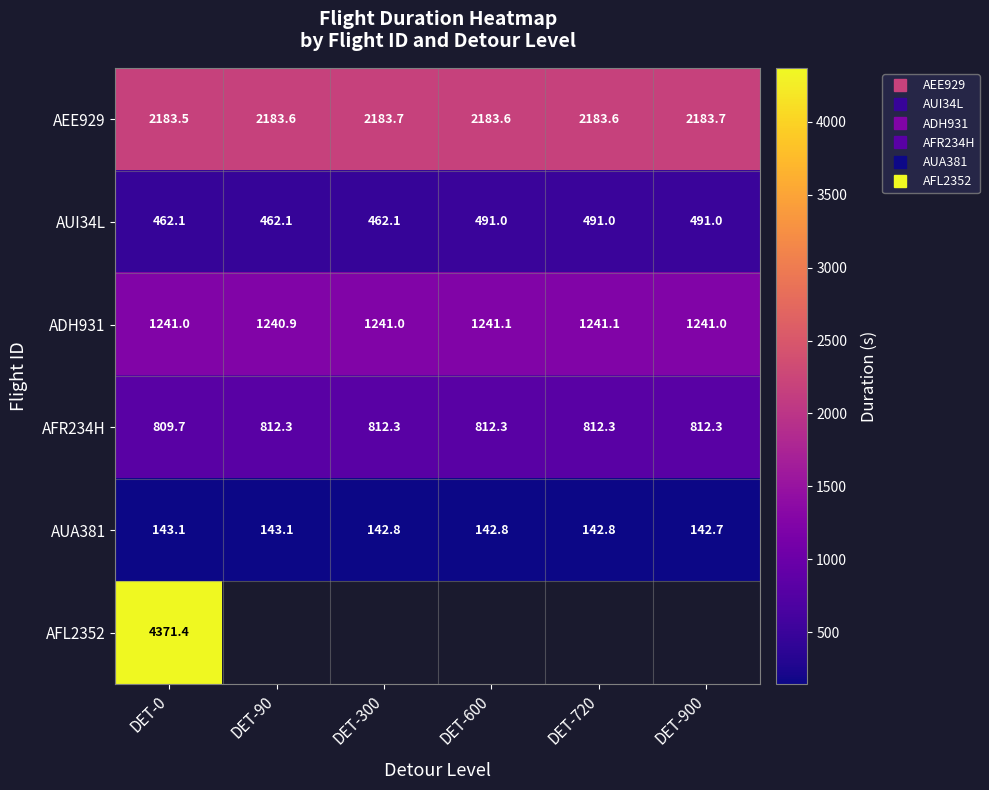

At which category is the sum across all series the highest?

DET-0